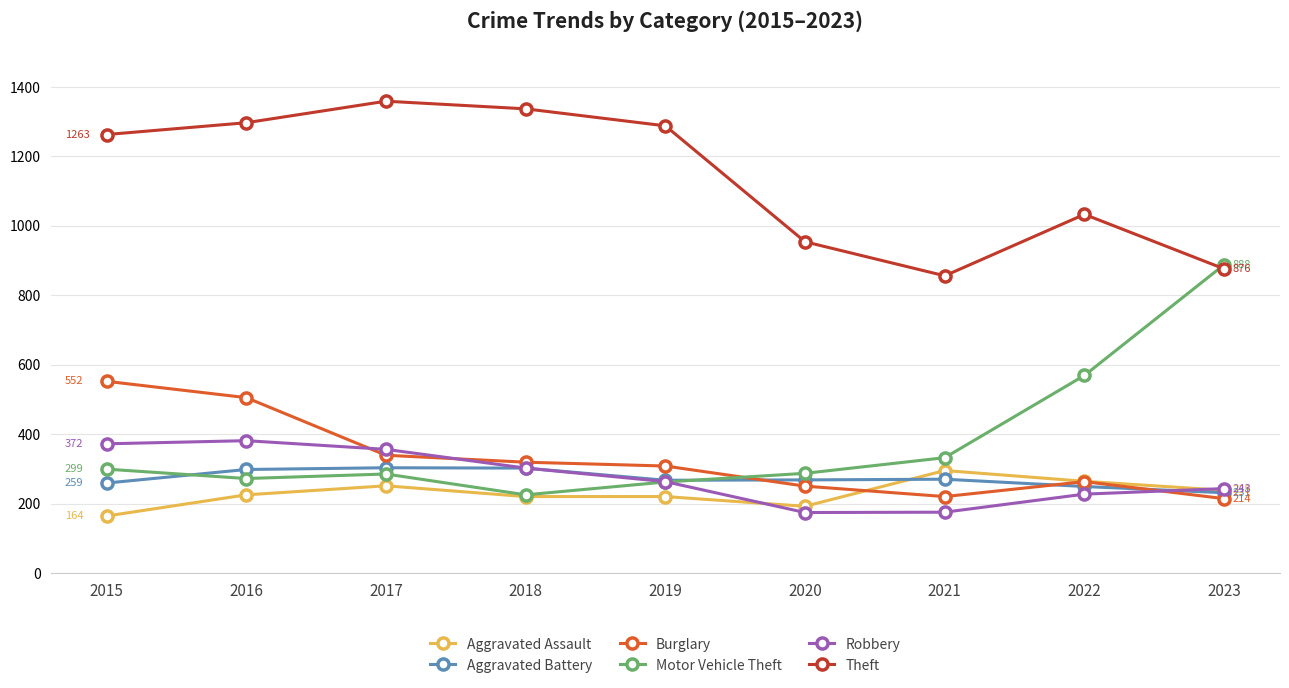

Is the value of Burglary at 2023 greater than the value of Theft at 2018?

No